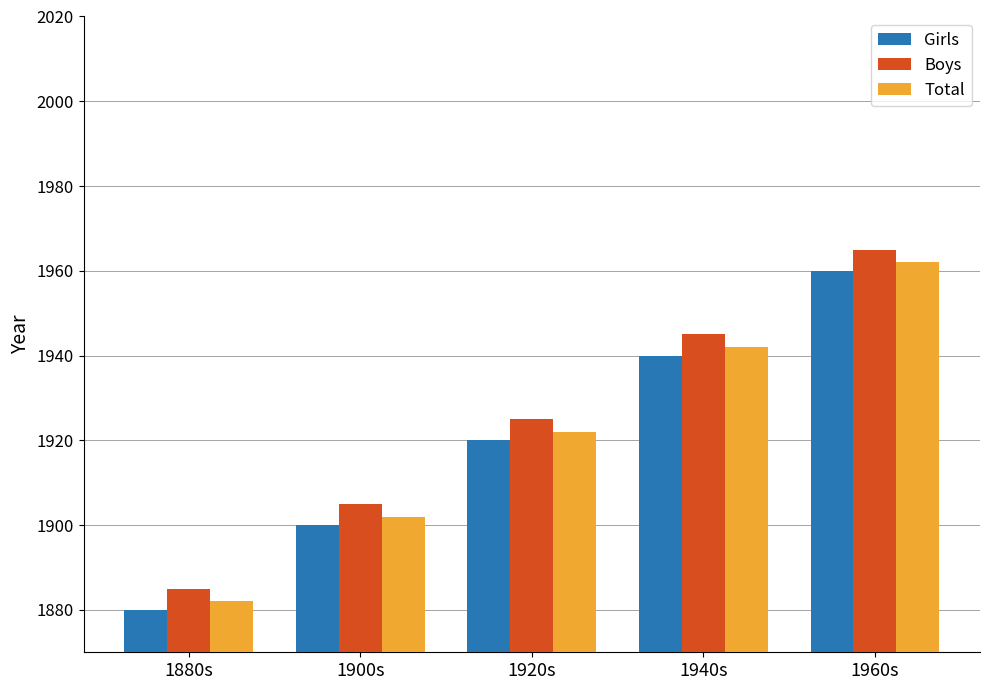

What is the minimum value for Girls?

1880